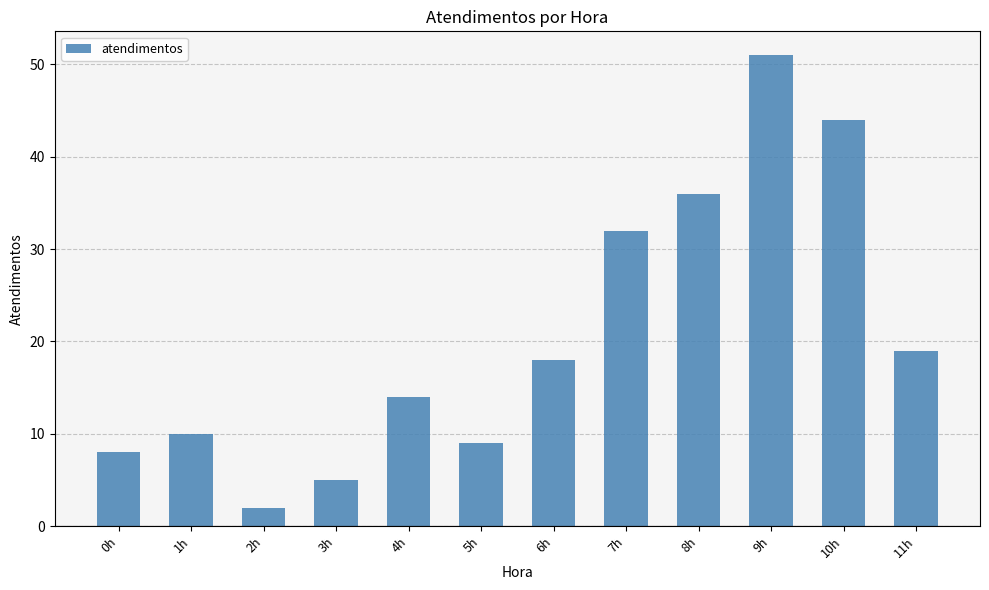

Reading left to right, what are all the values shown in this chart?

8	10	2	5	14	9	18	32	36	51	44	19